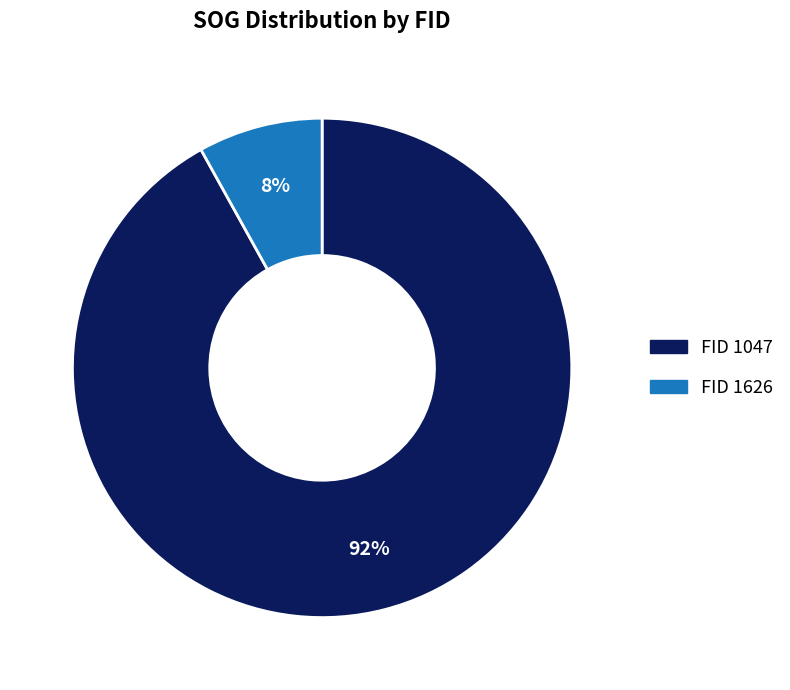

To the nearest percent, what is the average slice percentage?

50%